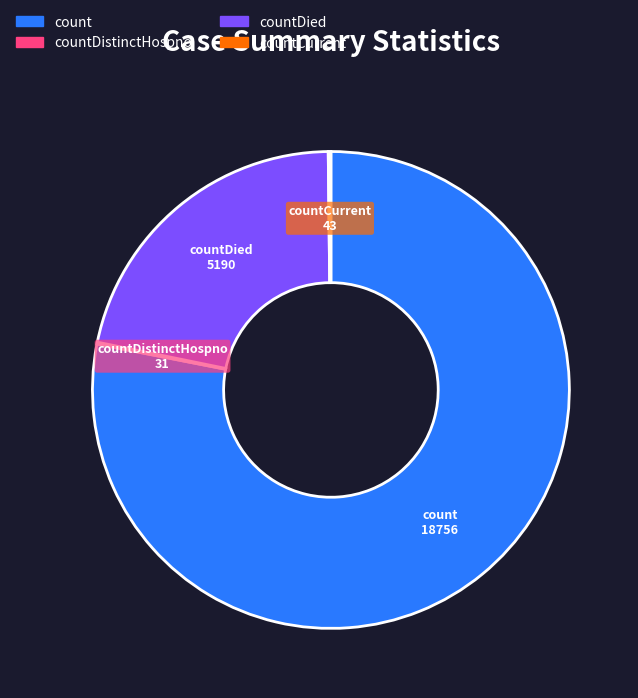

Is there any slice that represents more than half of the pie?

Yes